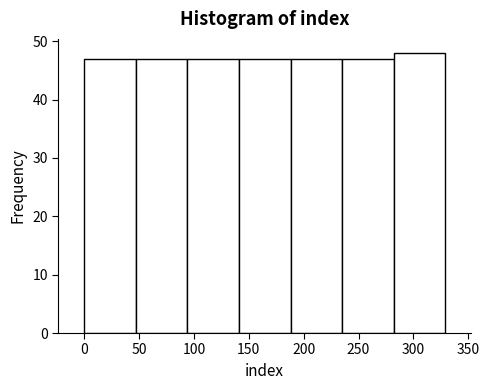

Over which range of the x-axis is the bar tallest?

282 to 329